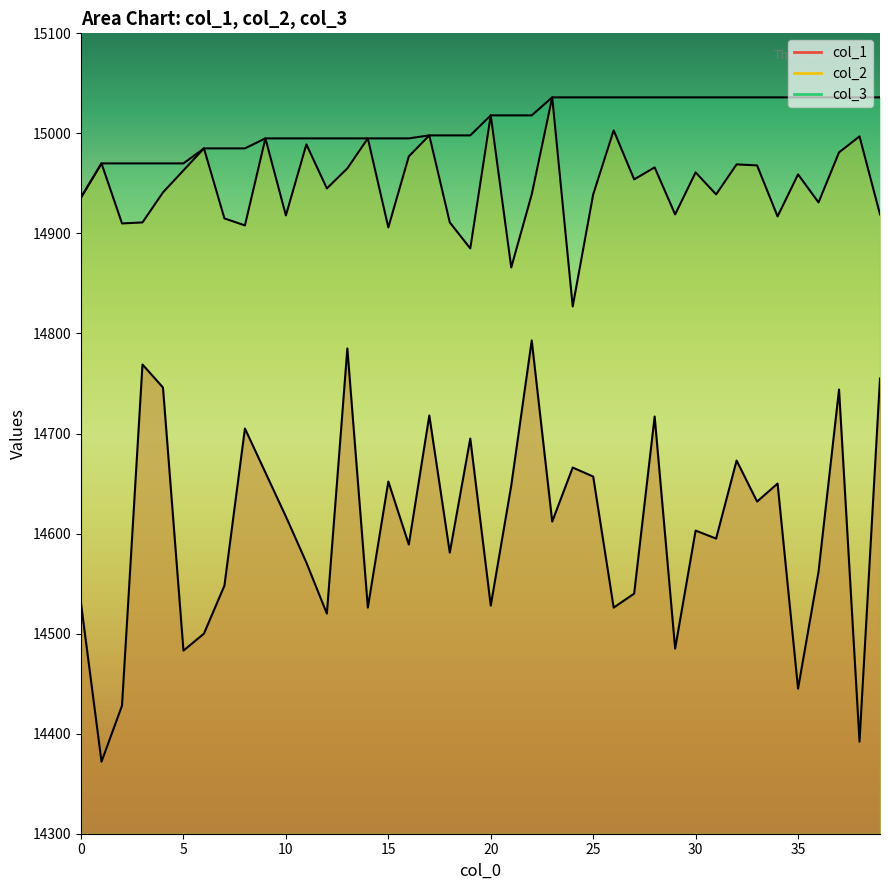

True or false: col_2 has more than 2 interior local peaks.

True